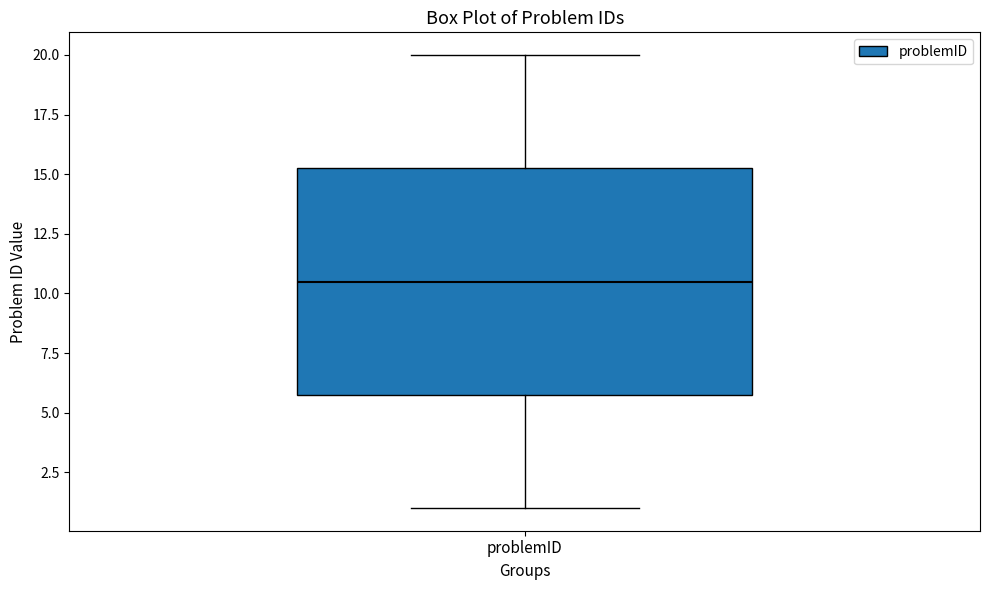

Where does the upper whisker of the box for problemID end on the y-axis? The values are not printed on the chart, so give them approximately, as read against the axis.

20.0